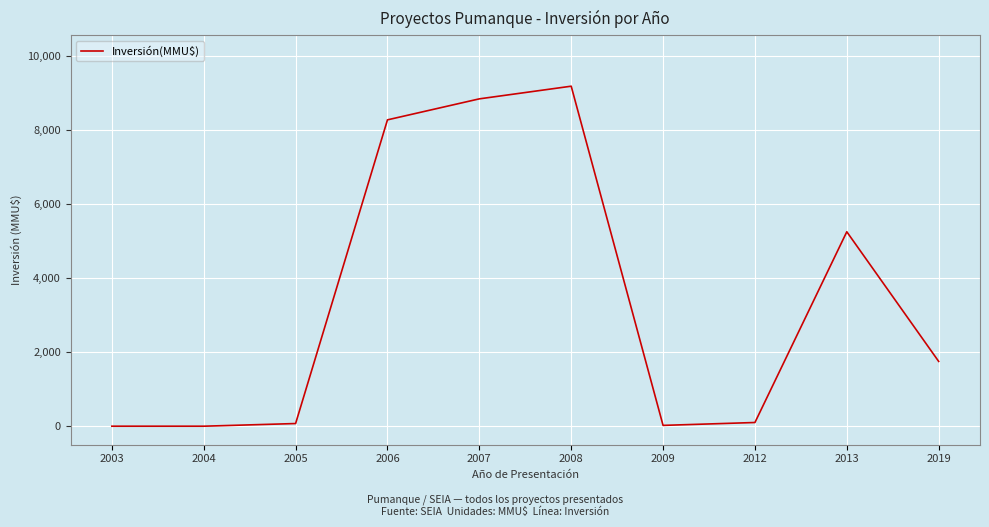

What is the change in value from 2006 to 2009?

-8250